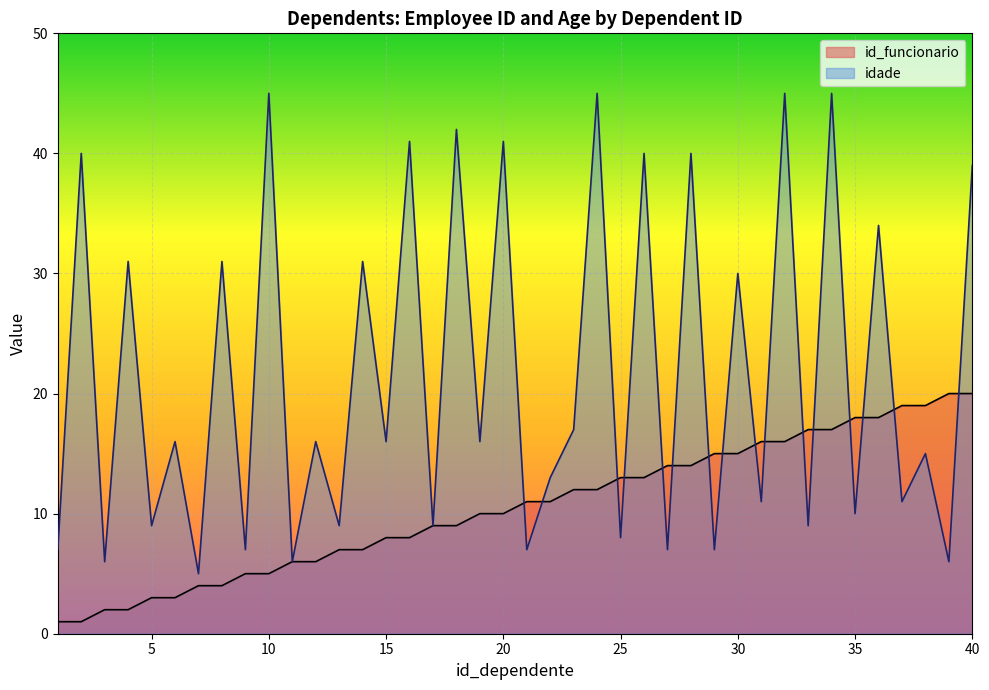

Rank the series by their average value, from lowest to highest.

id_funcionario, idade